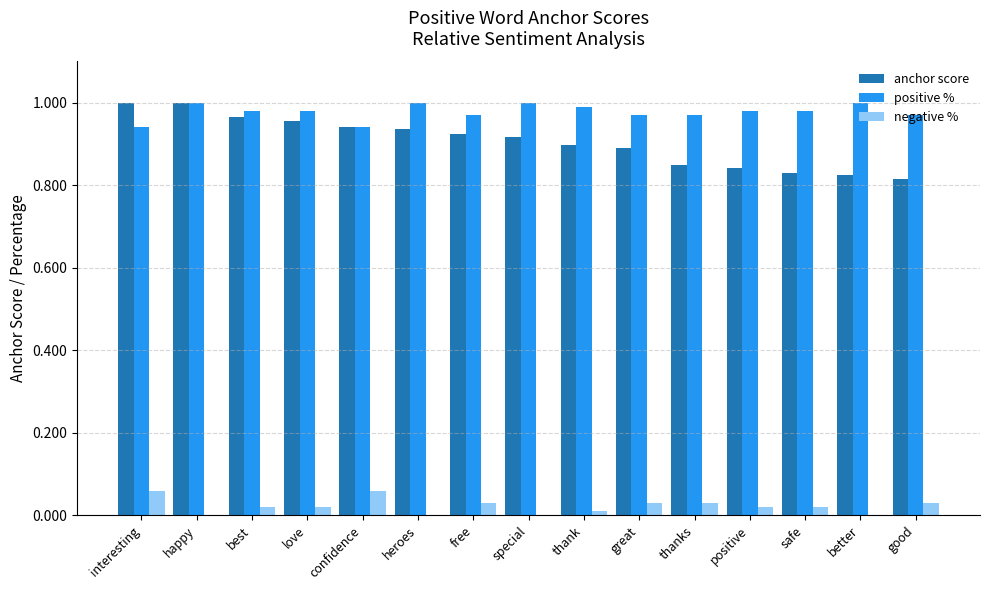

Is it true that positive % equals 1.0 at best?

True